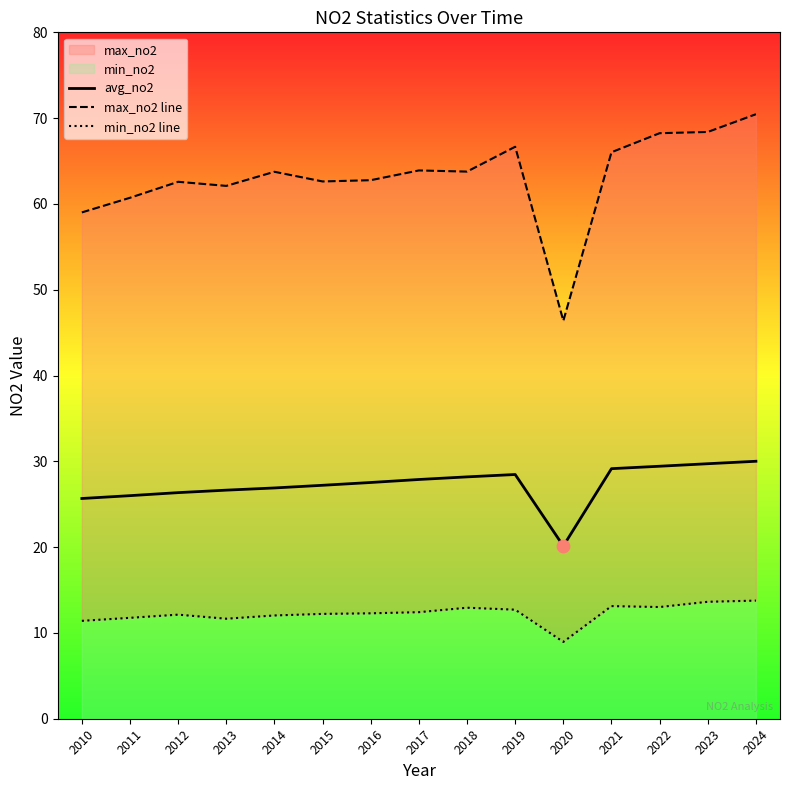

What is the total value across all series at 2022?

110.7